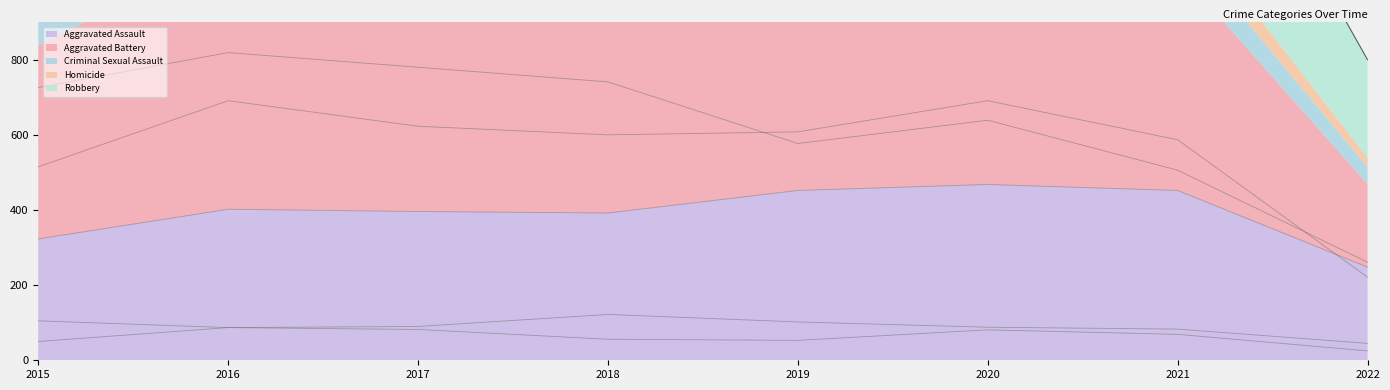

What is the total value across all series at 2016?

2086